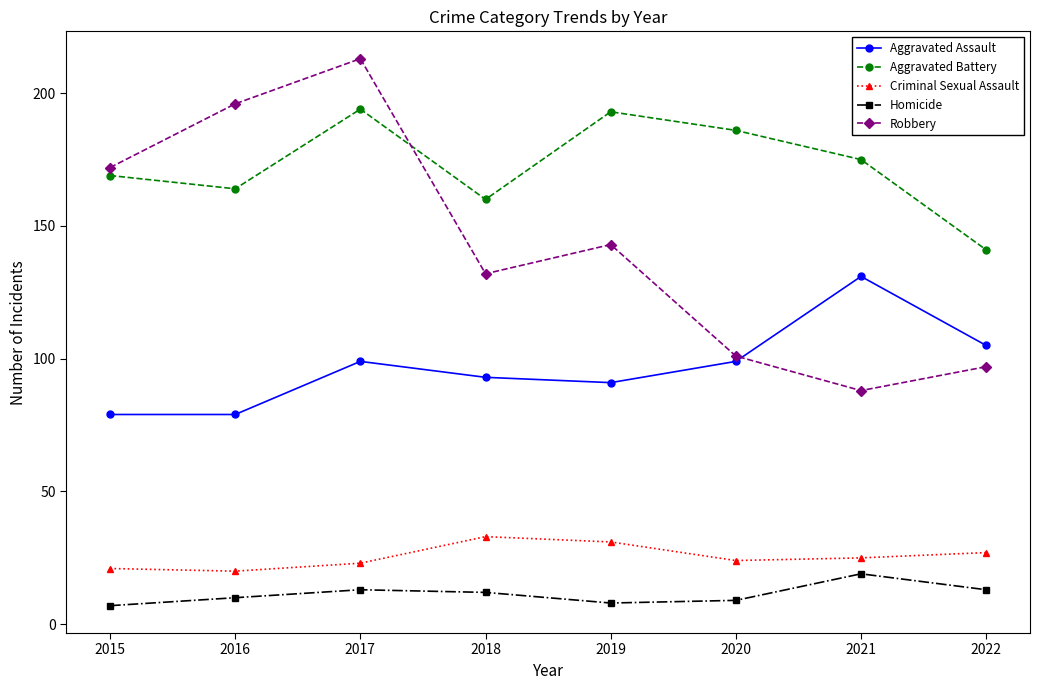

True or false: Aggravated Battery has a value of 141 at 2022.

True